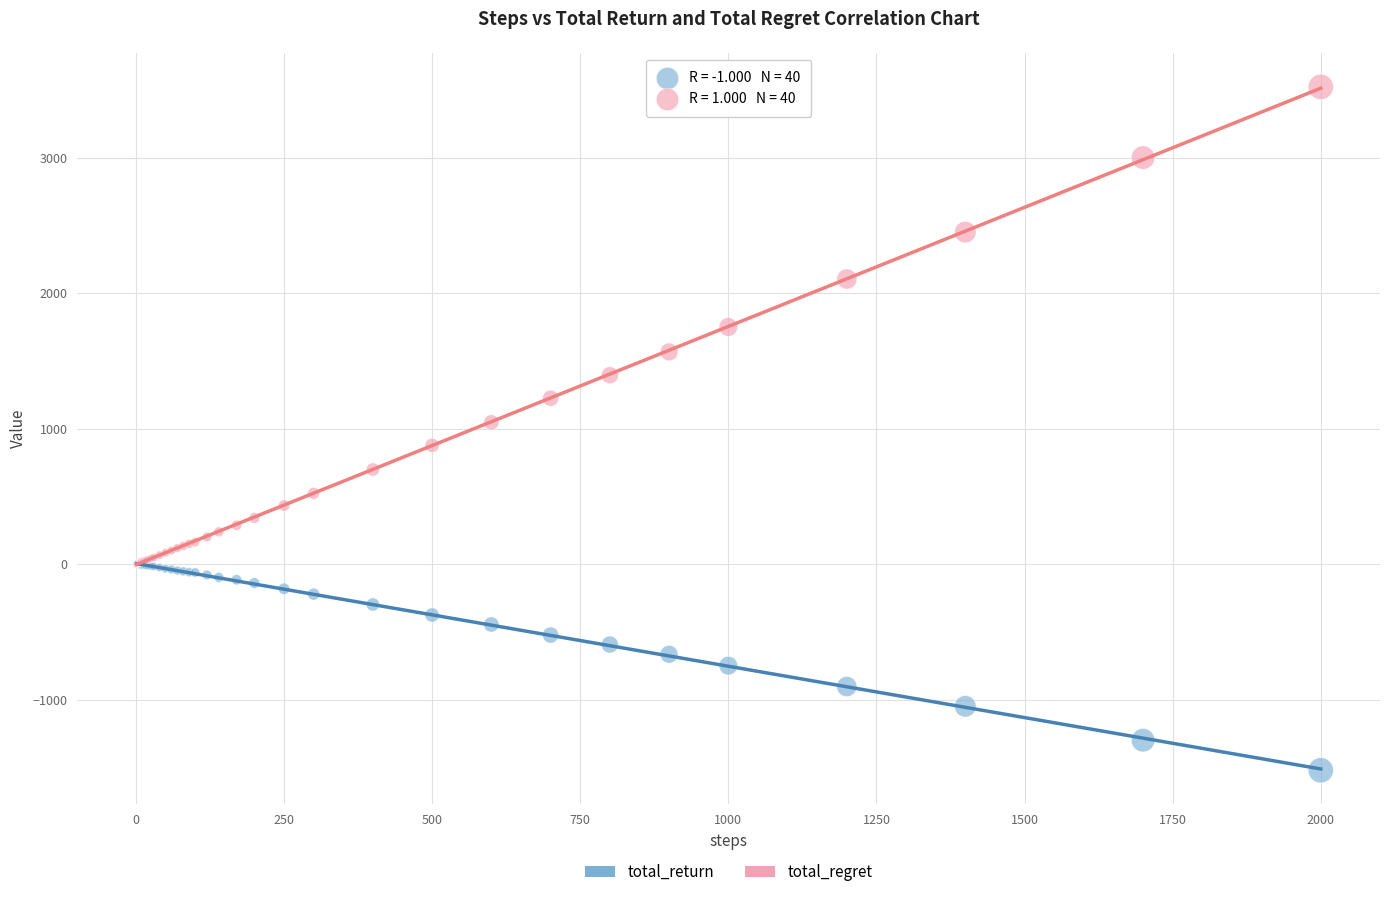

Which series reaches the minimum Y coordinate?

total_return